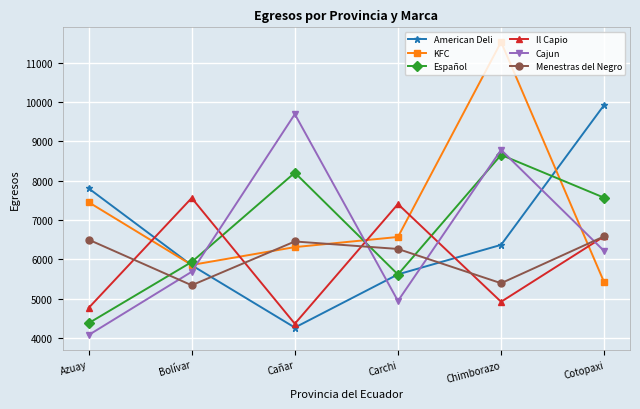

Is it true that Cajun equals 5683.8 at Bolívar?

True